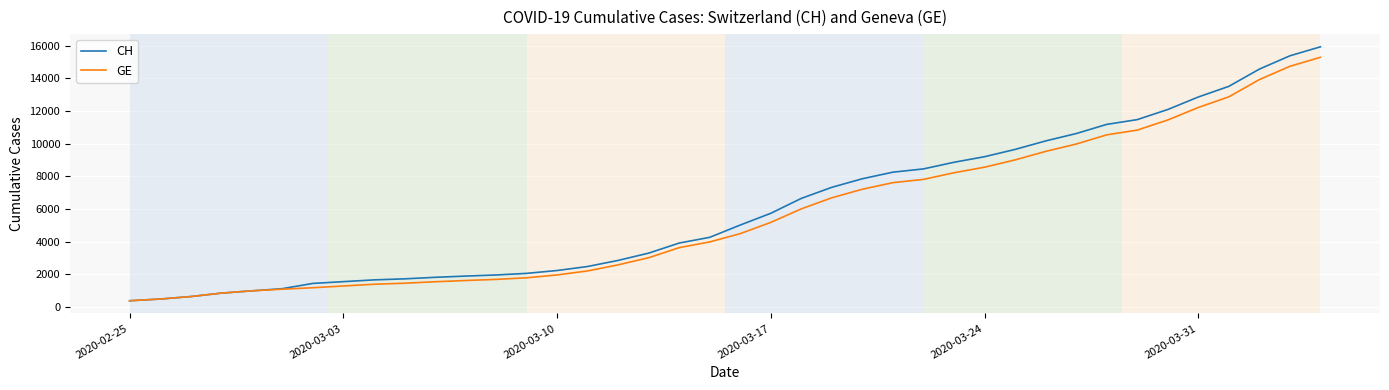

List the series in order of their overall mean, highest first.

CH, GE